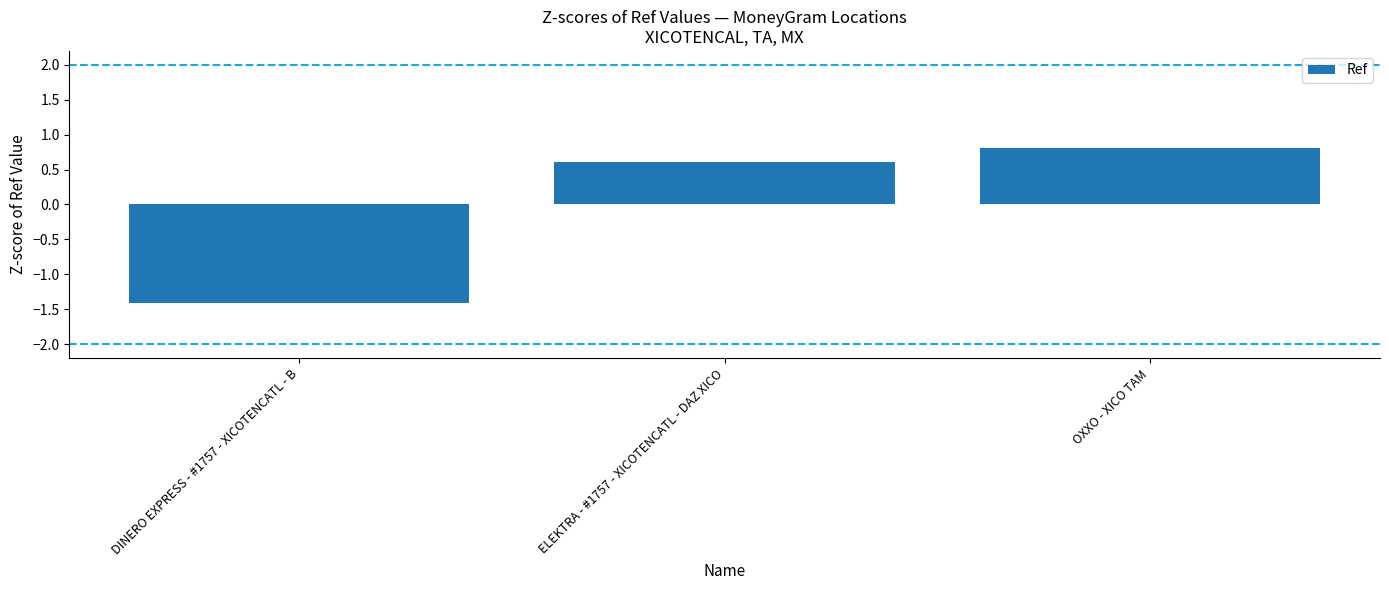

What is the value of the 2nd bar from the left?

0.6